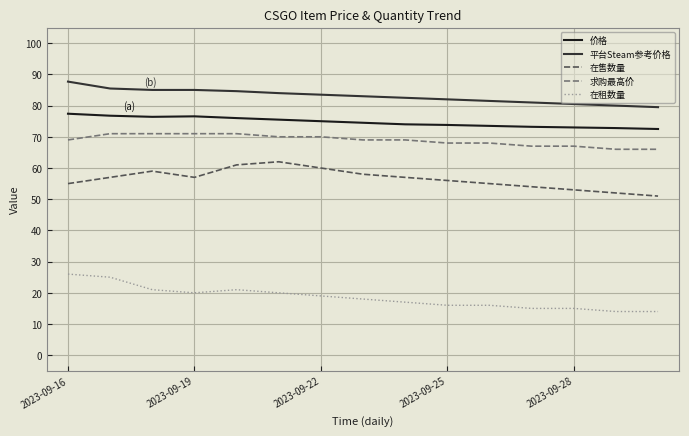

True or false: 在售数量 and 求购最高价 intersect in this chart.

False